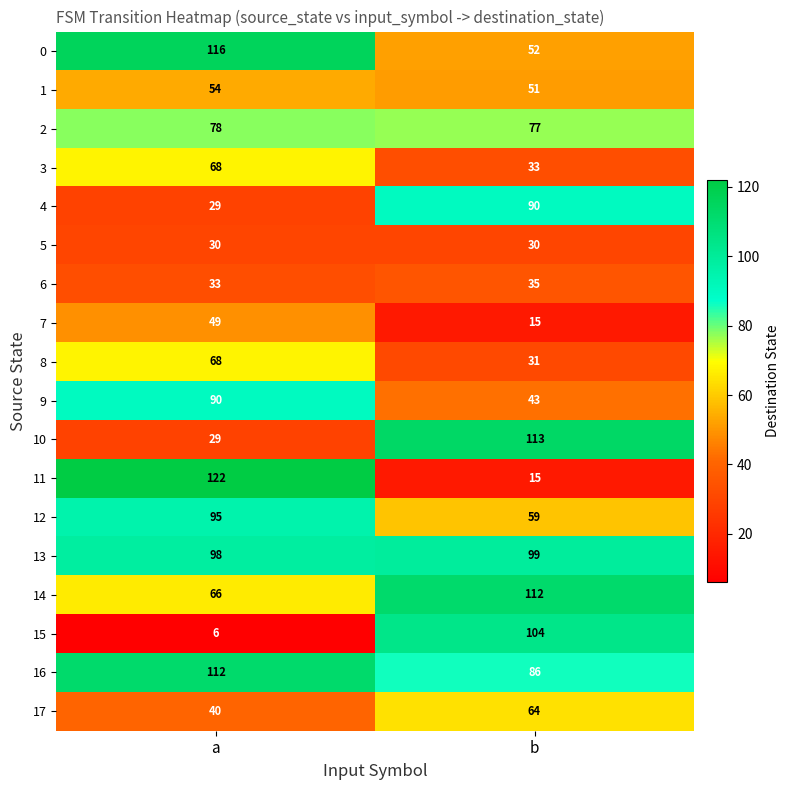

Which series has the widest spread of values?

11